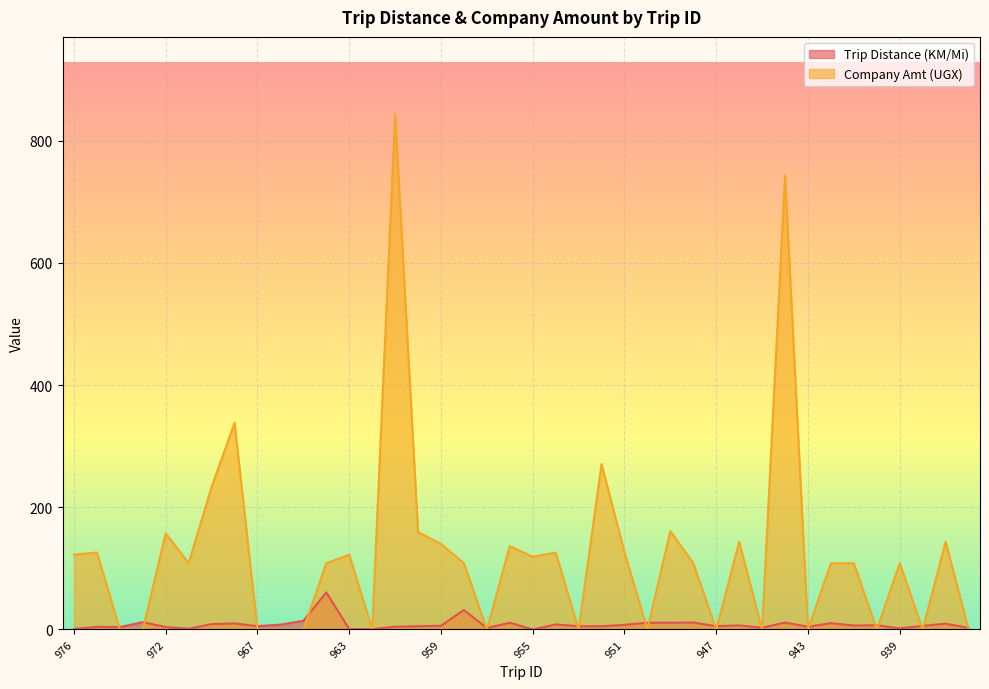

What is the difference between the highest and lowest values at 949?

150.0